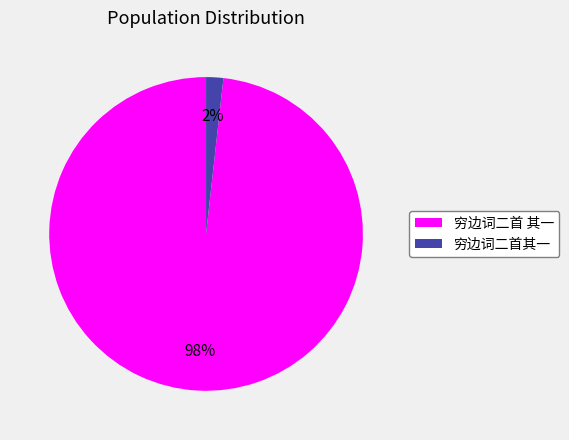

To the nearest percent, what is the difference between the largest and smallest slice percentages?

96%